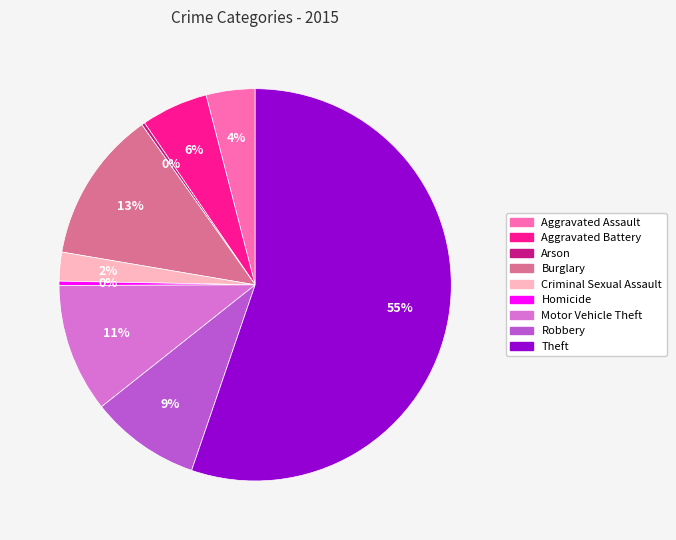

Which has a higher value, Burglary or Robbery?

Burglary